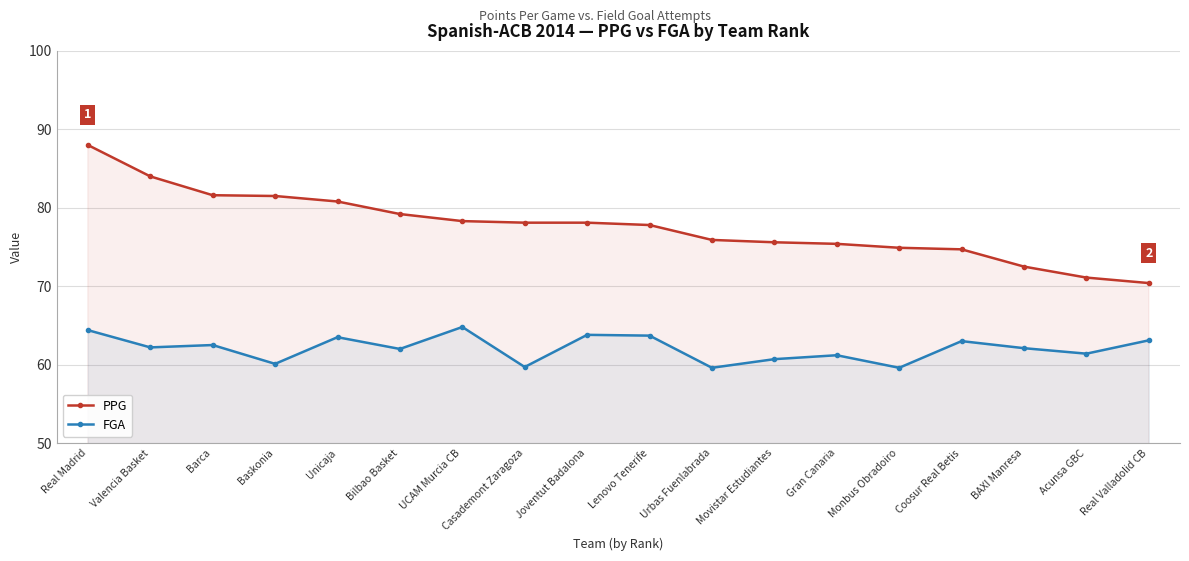

List the series in order of their peak value, highest first.

PPG, FGA